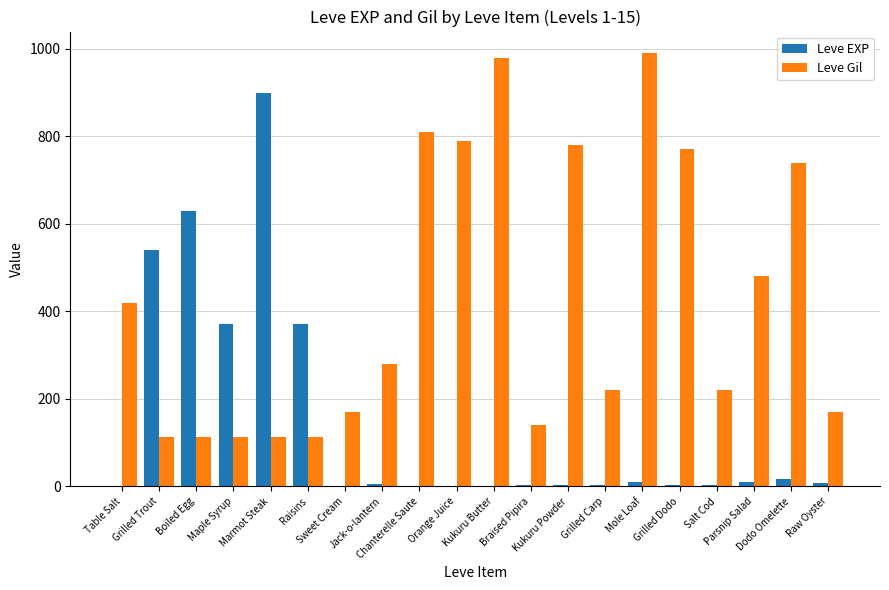

True or false: Leve Gil has a value of 220 at Grilled Carp.

True